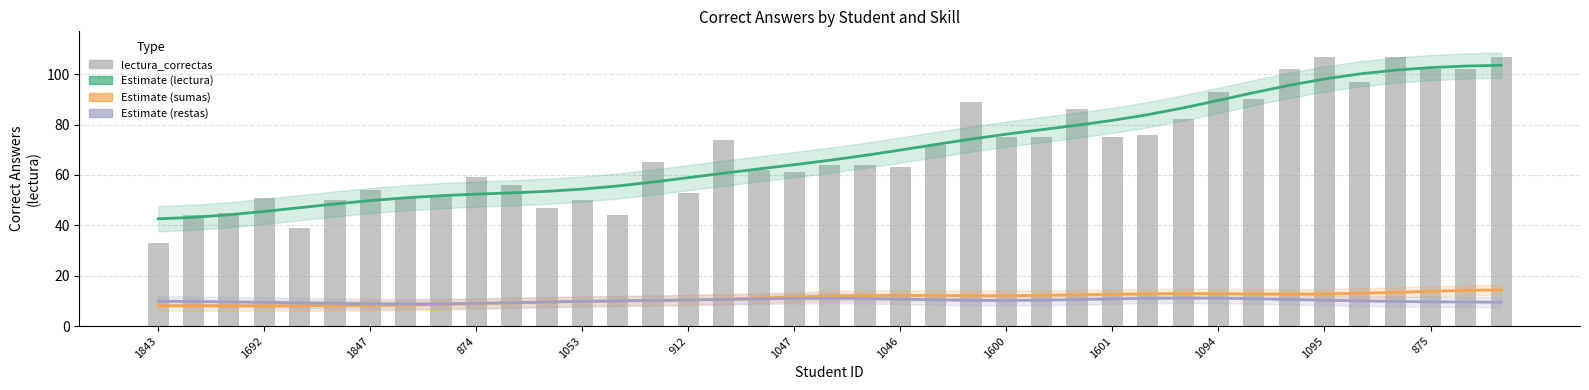

What is the sum of the Estimate (restas) values at 20 and 28?

22.0